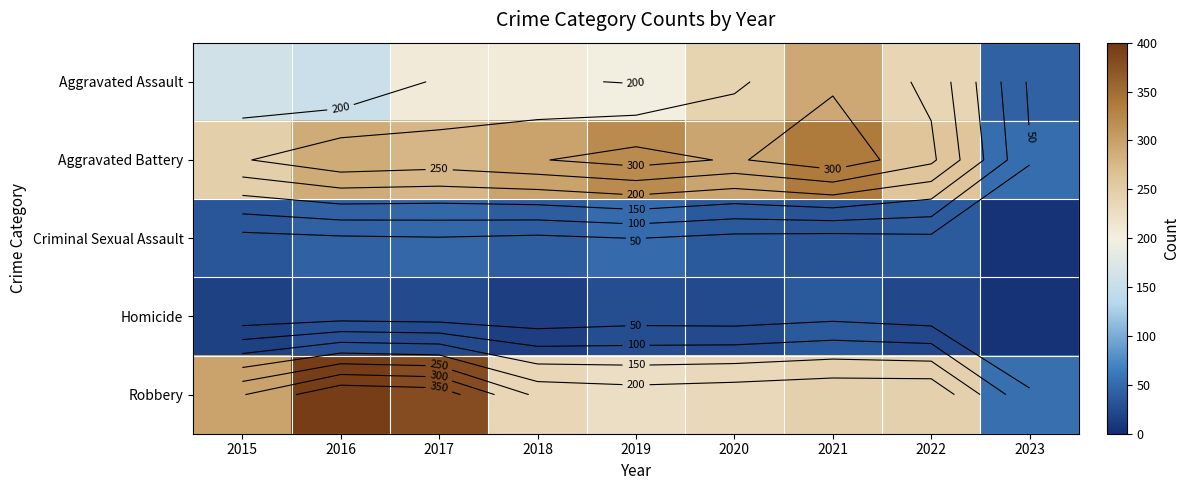

The Robbery series shows 18 at 2023. True or false?

False